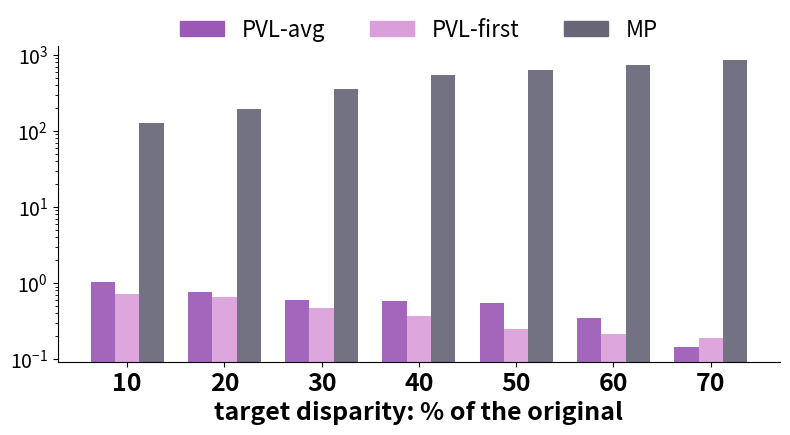

Reading left to right, what are all the values shown in this chart?

EARX: 10=1.0	20=0.8	30=0.6	40=0.6	50=0.5	60=0.3	70=0.1
IVF/SPEA2: 10=0.7	20=0.7	30=0.5	40=0.4	50=0.3	60=0.2	70=0.2
ZDT2: 10=128.0	20=192.0	30=352.0	40=544.0	50=640.0	60=736.0	70=848.0